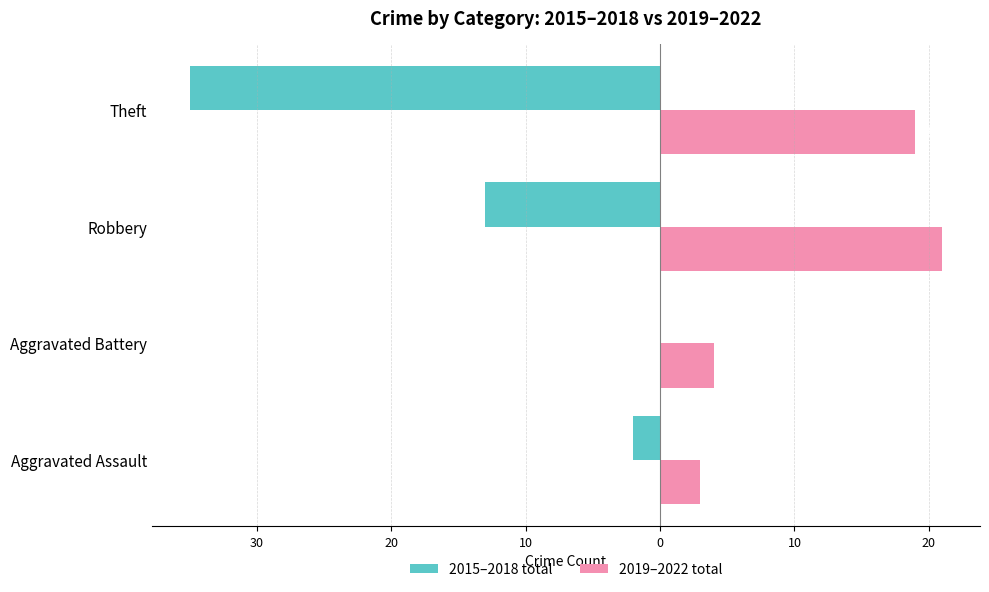

What is the difference between the maximum and minimum values in the 2015–2018 total series?

35